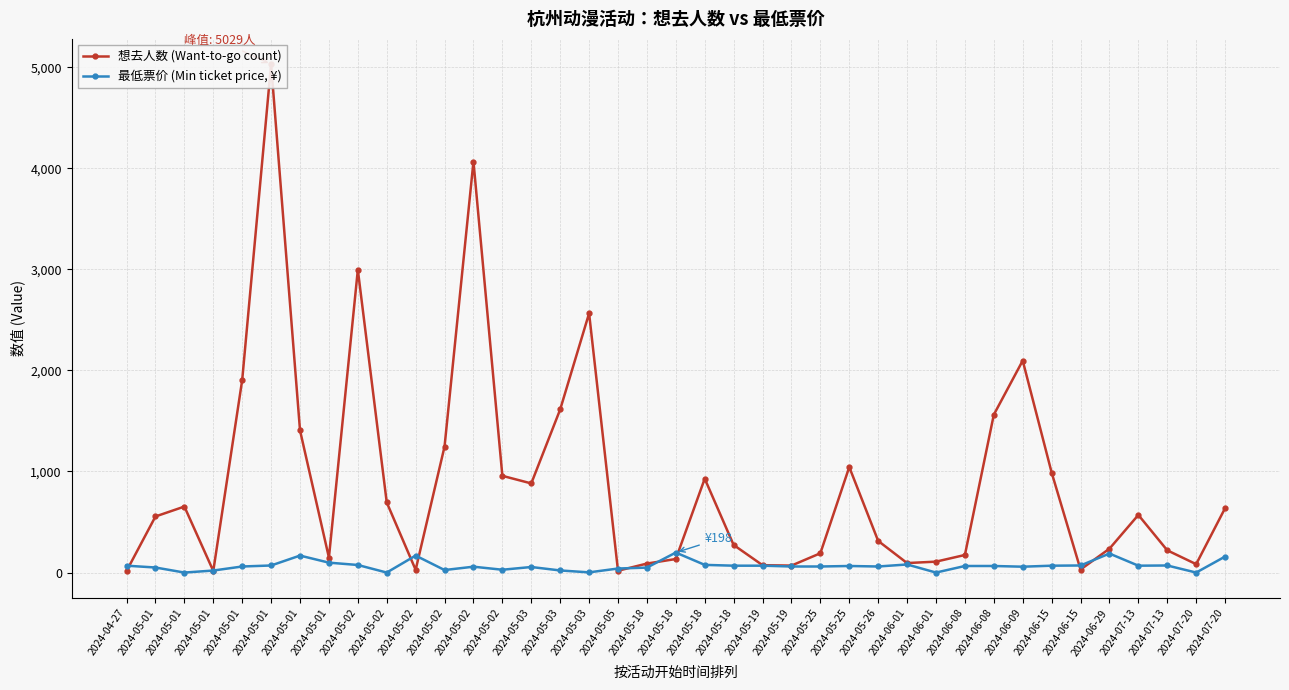

List the series in order of their overall mean, lowest first.

最低票价 (Min ticket price, ¥), 想去人数 (Want-to-go count)